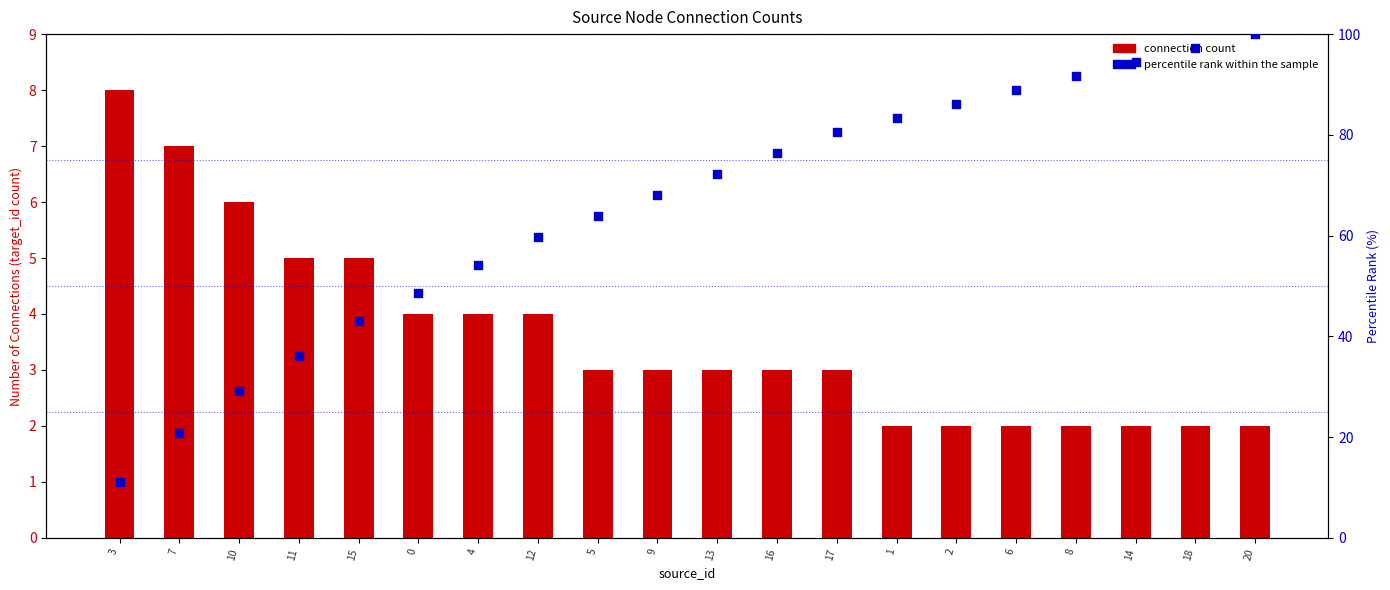

Is the value of percentile rank within sample at 11 greater than the value of connection count at 6?

Yes